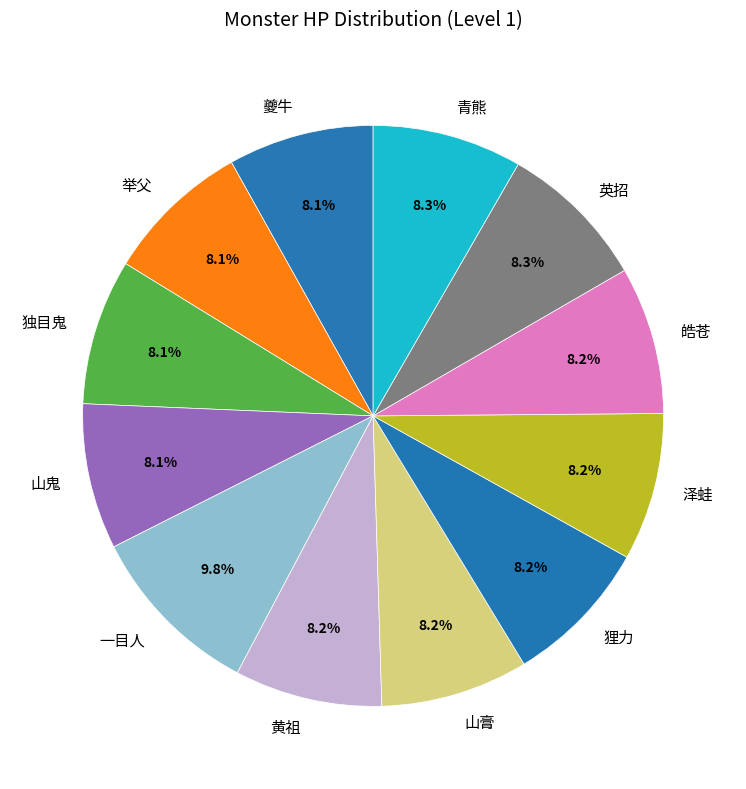

What percentage do 山鬼 and 山膏 together represent?

16.3%